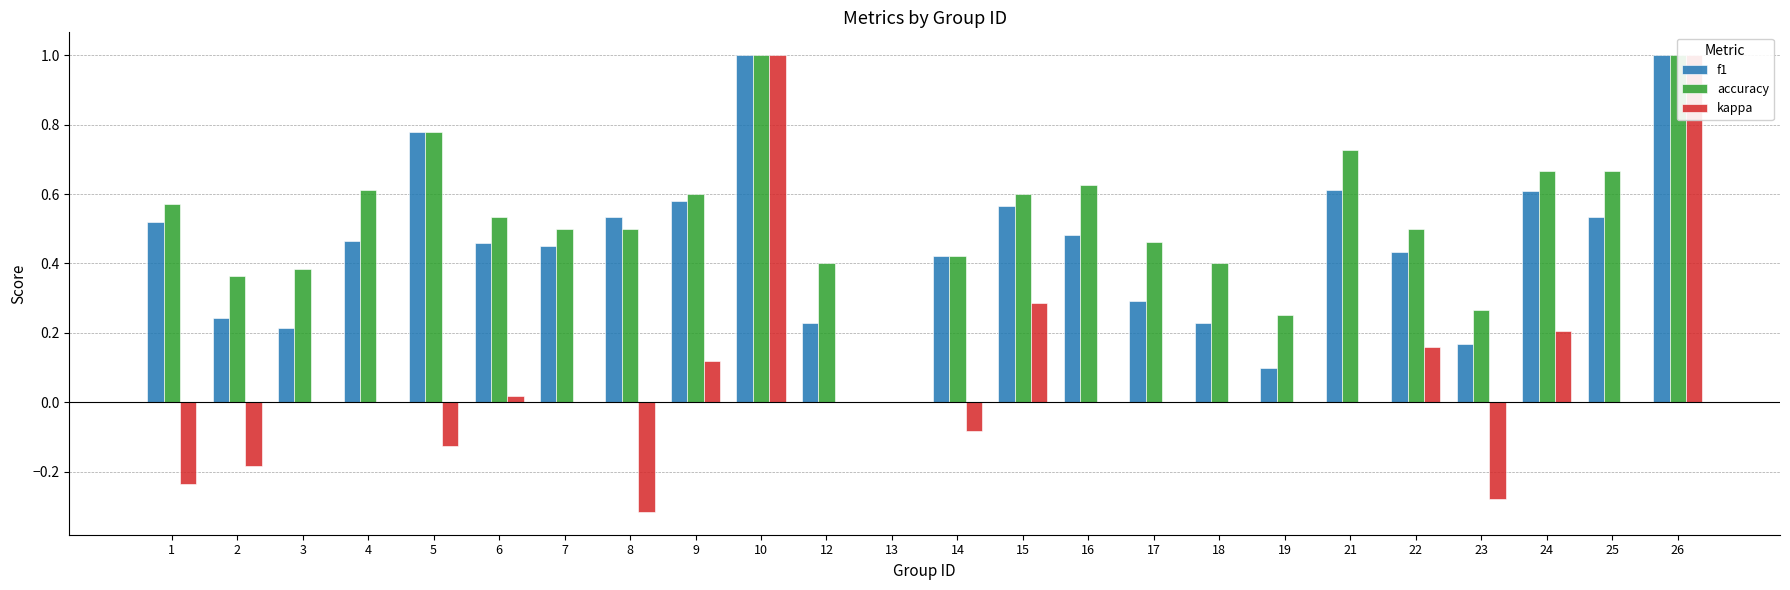

What is the average value of the kappa series?

0.1